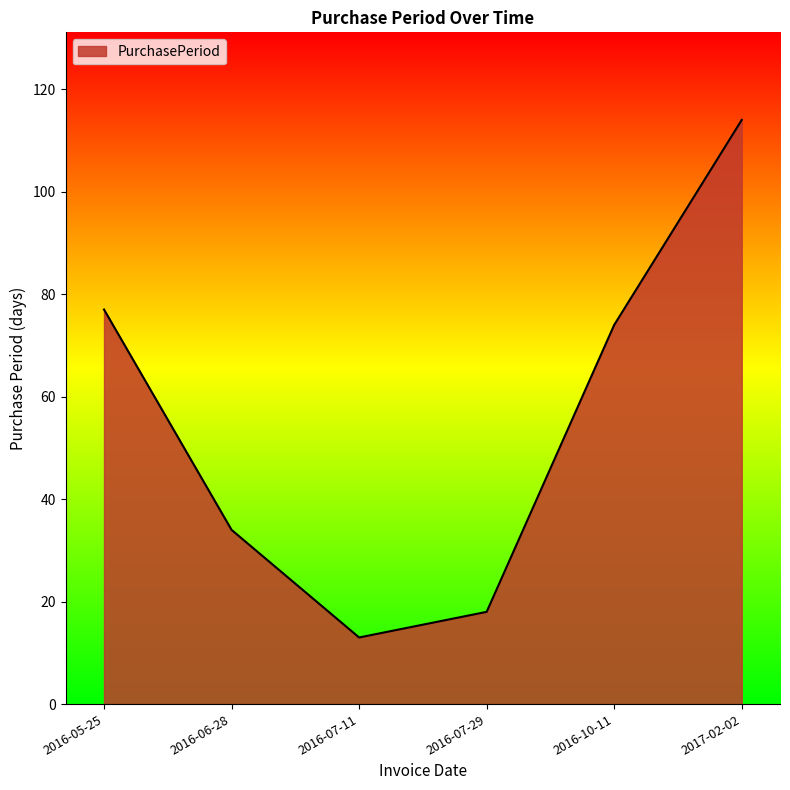

How many series are shown in this chart?

1